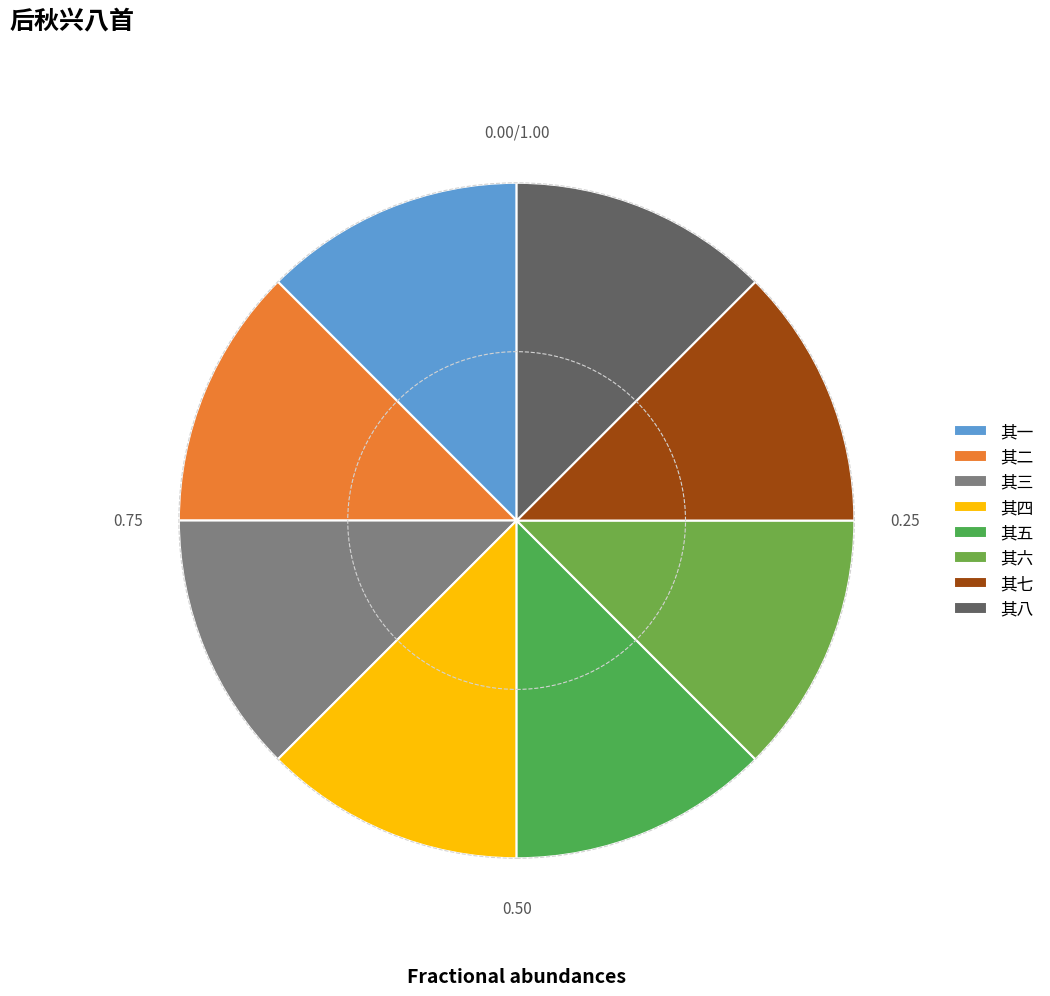

Which category has the biggest portion of the pie?

其八